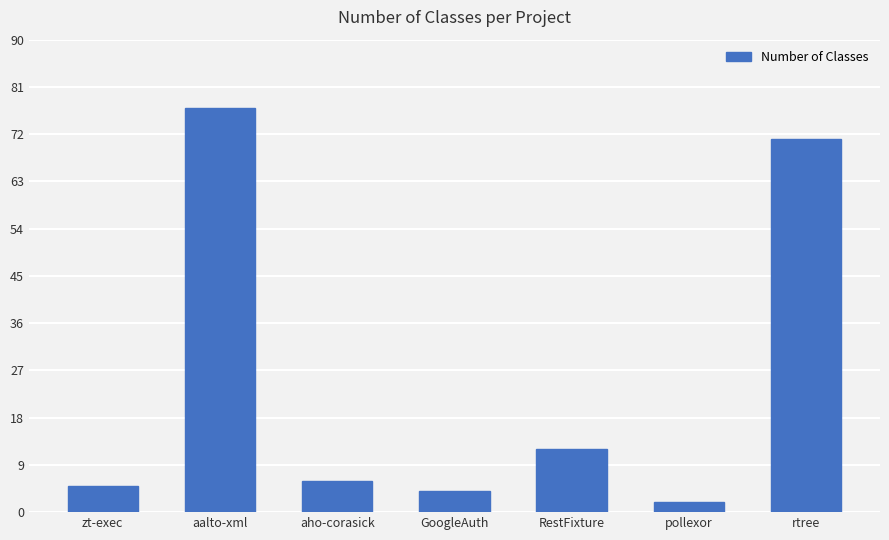

How many bars are there in total?

7